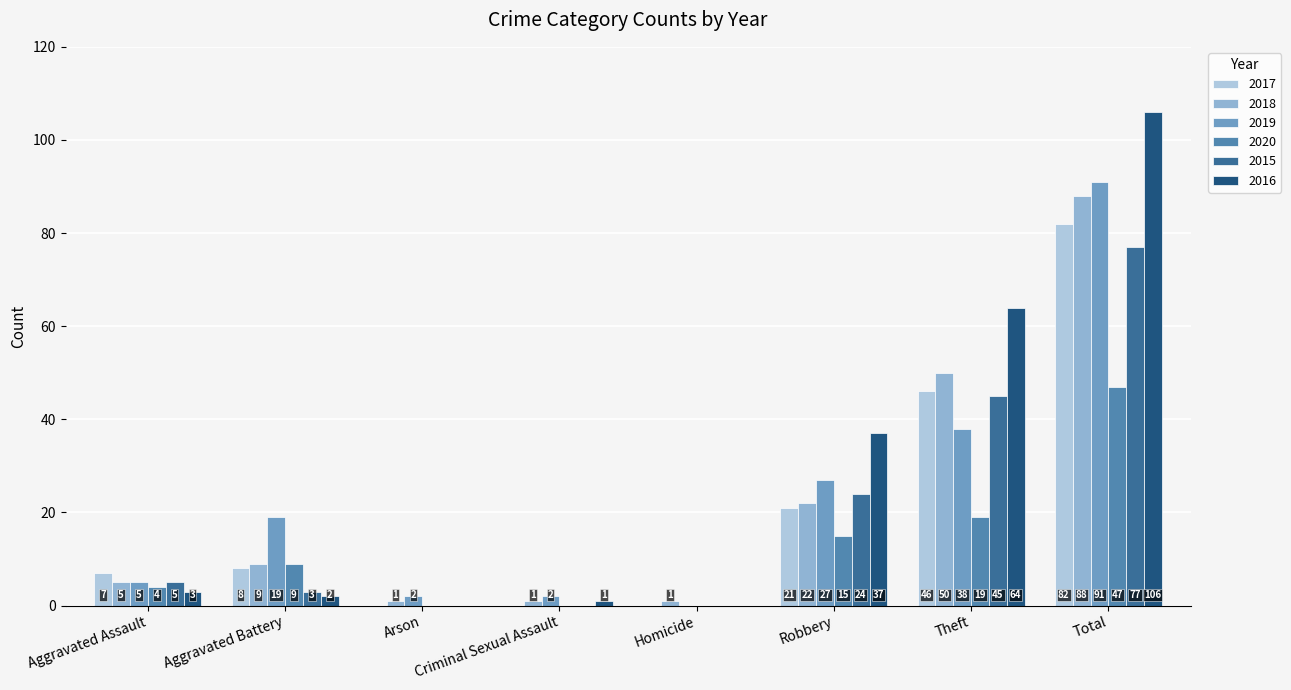

At which label does 2019 reach its peak?

Total